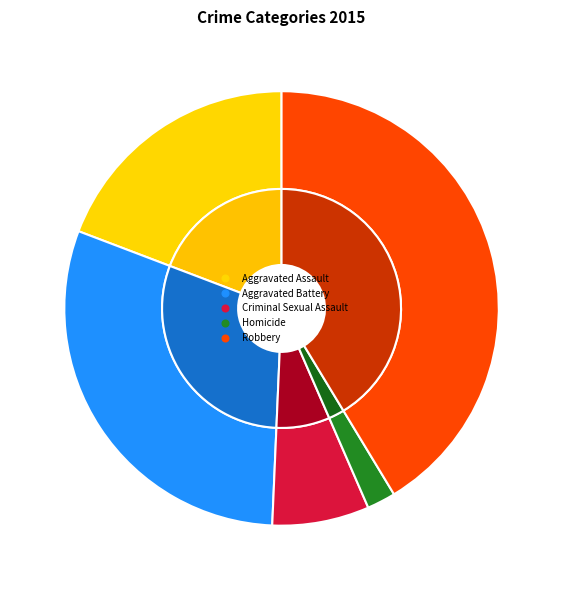

True or false: Criminal Sexual Assault accounts for 7% of the total.

True